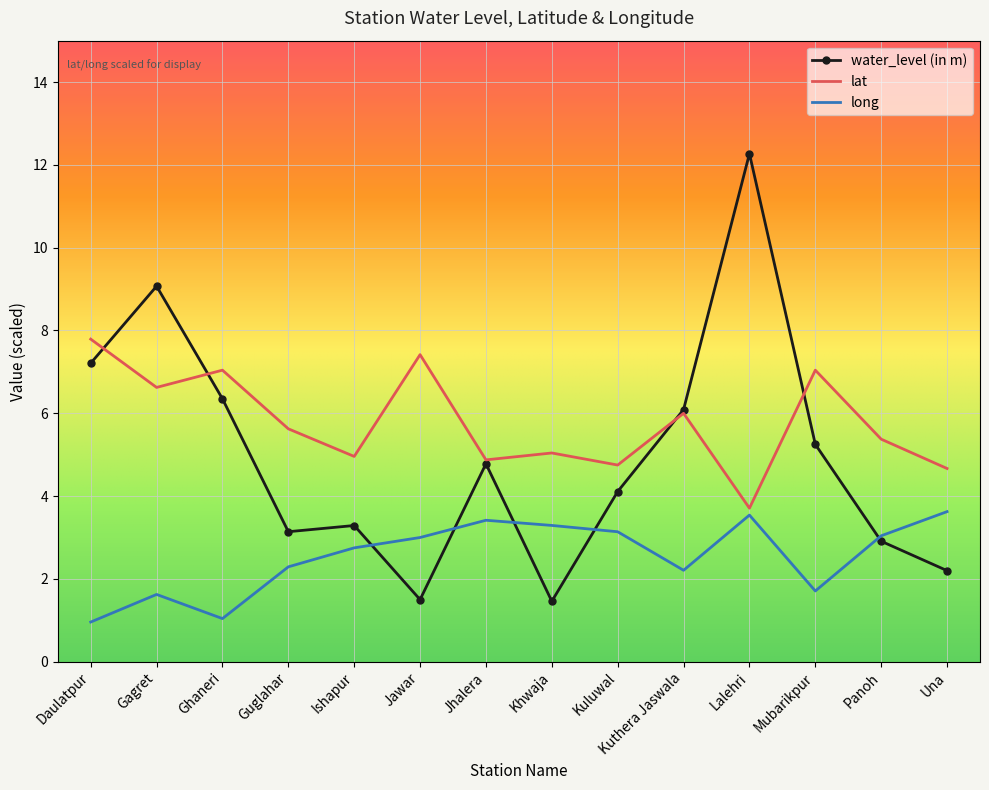

What is the difference between the maximum and second lowest values in the water_level (in m) series?

10.8